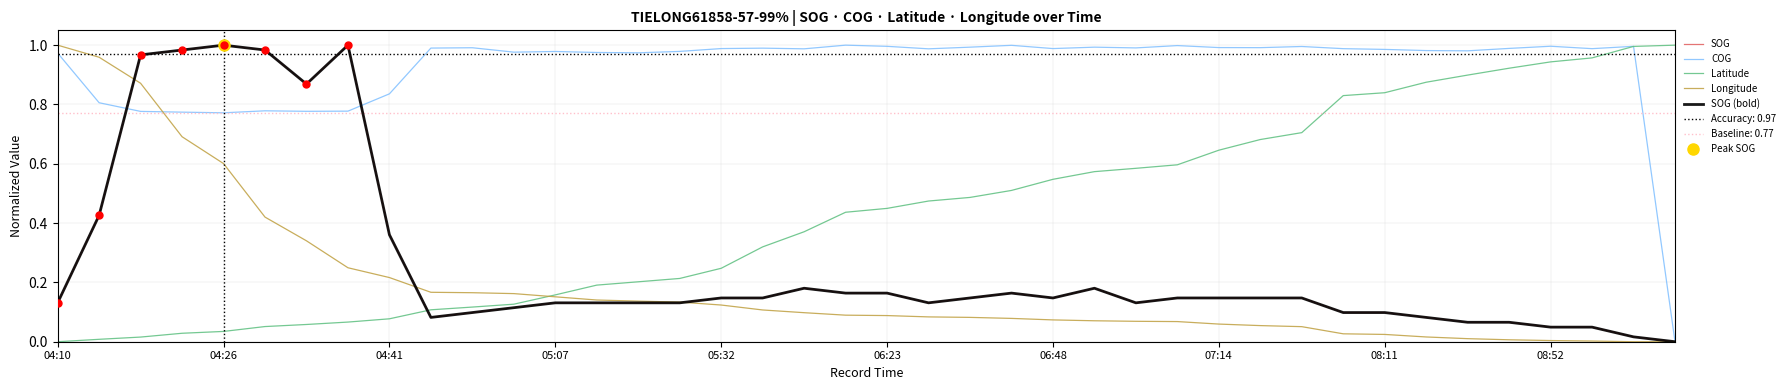

What is the value of the Longitude point at the 14th from the left?

0.1